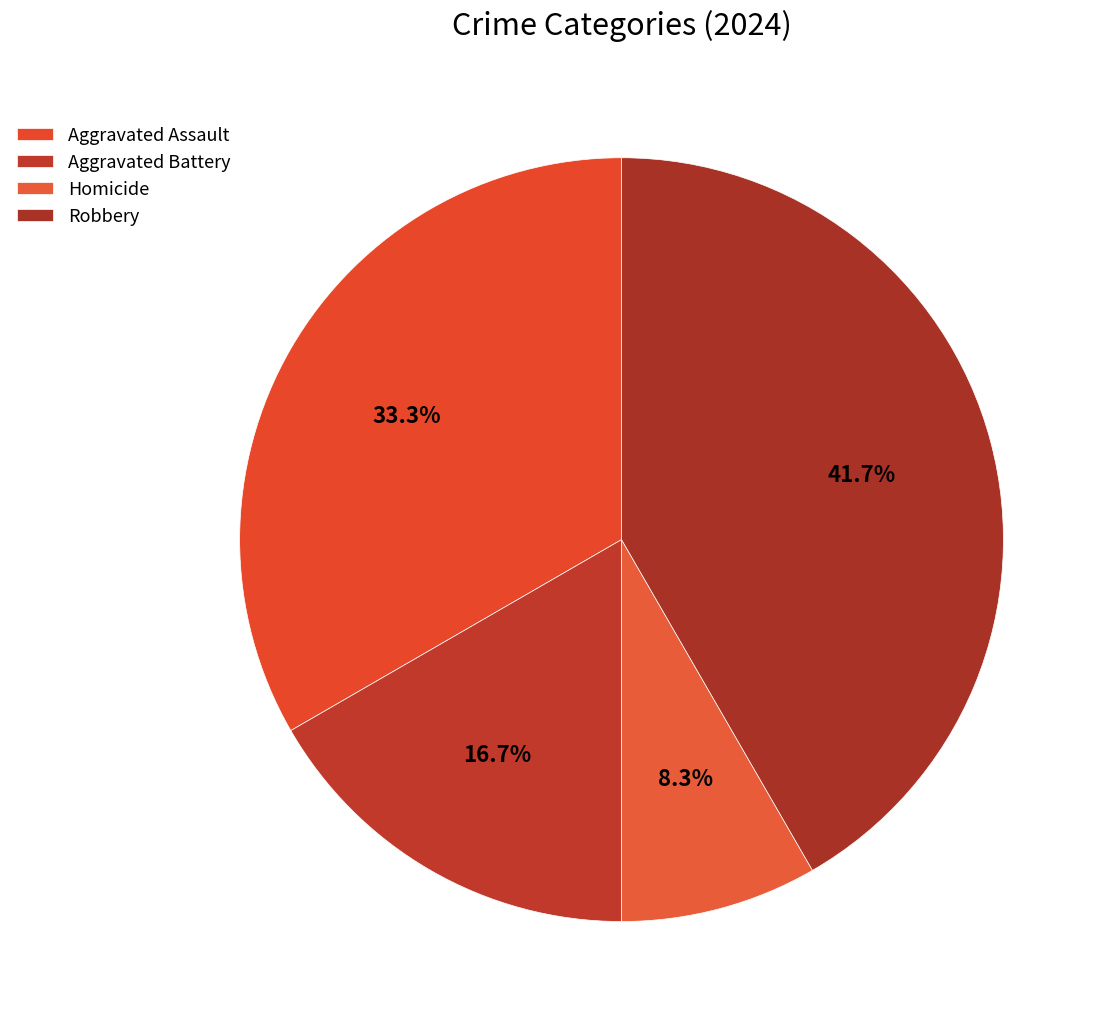

Which has a higher value, Aggravated Battery or Homicide?

Aggravated Battery